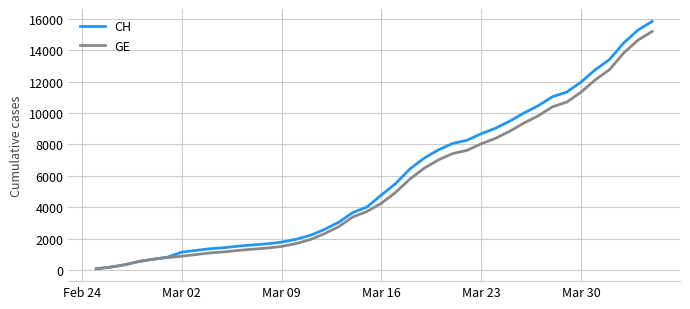

Which series has the widest spread of values?

CH